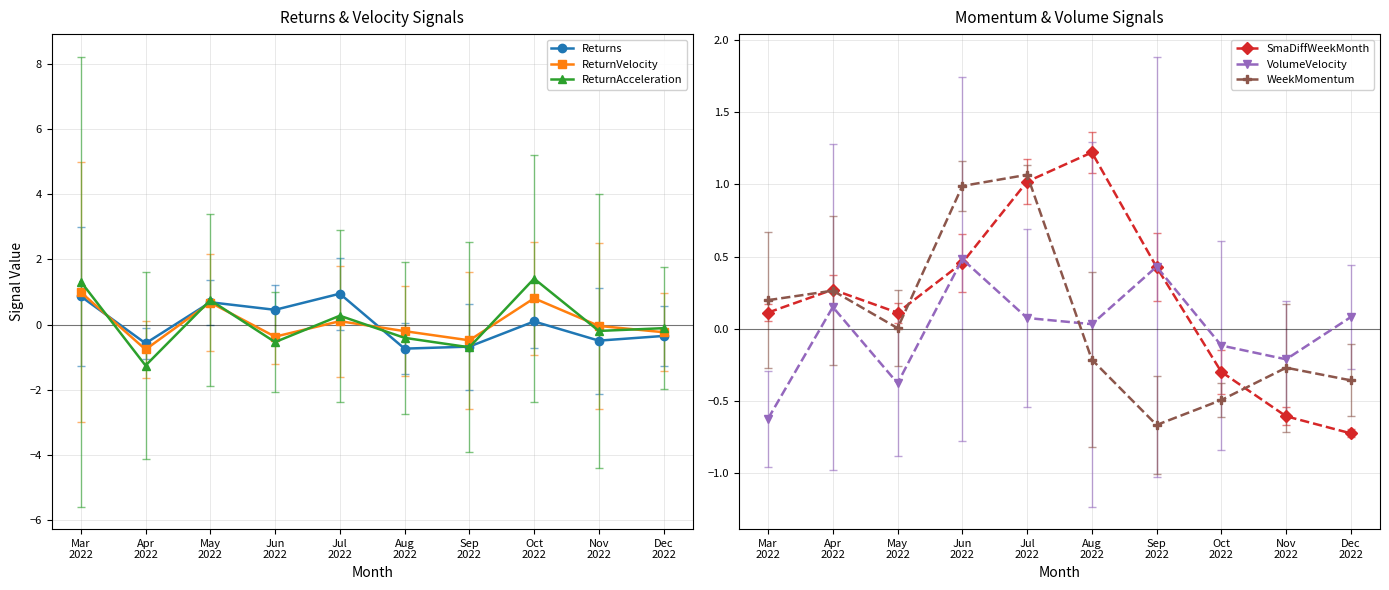

What is the label of the 7th point from the left?

Sep
2022